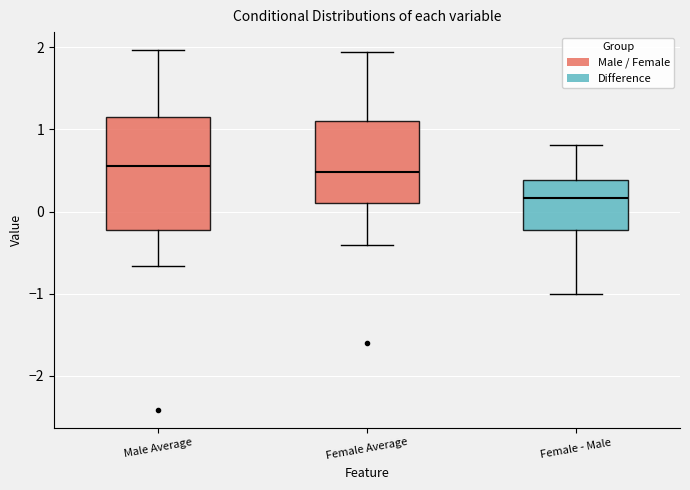

Where does the median line of the box for Female Average sit on the y-axis? The values are not printed on the chart, so give them approximately, as read against the axis.

0.5